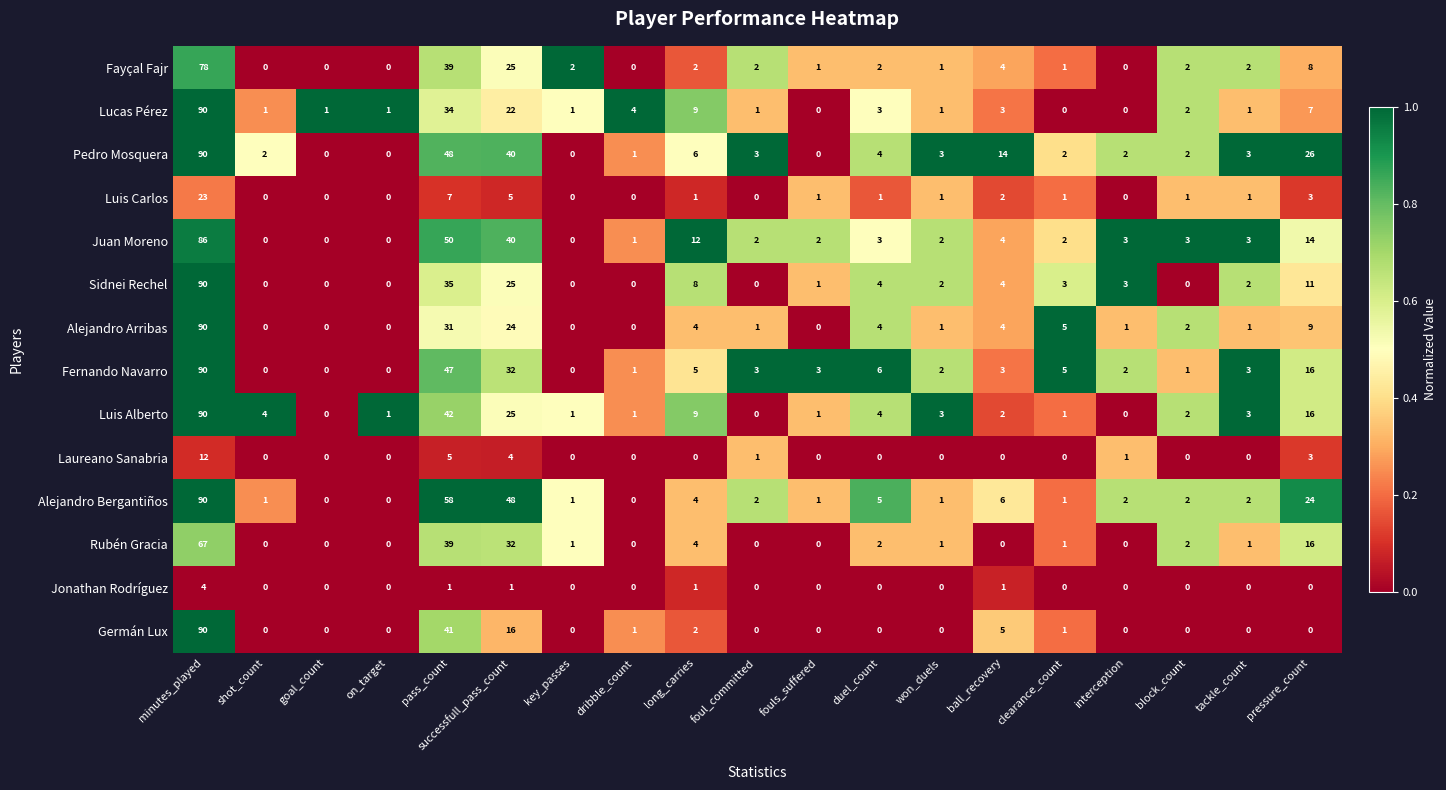

Between pass_count and foul_committed, which series saw the biggest shift?

Alejandro Bergantiños